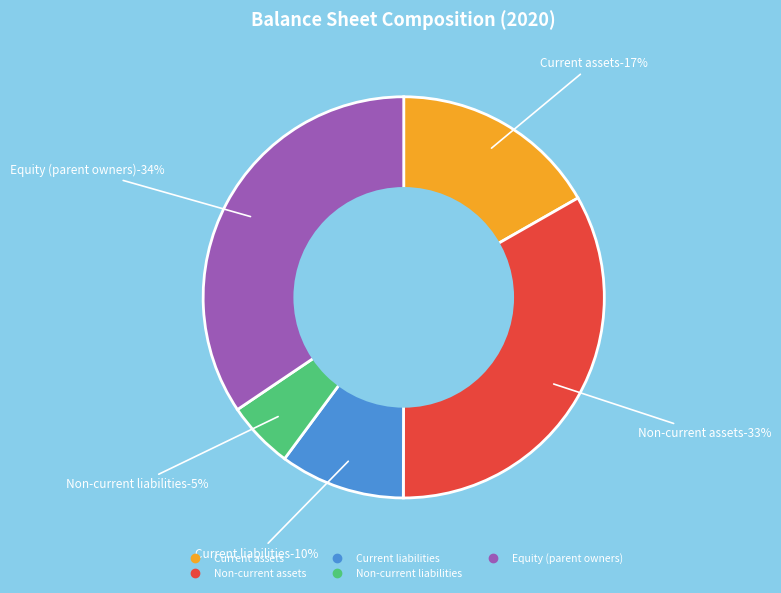

Which has a higher value, Current liabilities or Non-current assets?

Non-current assets